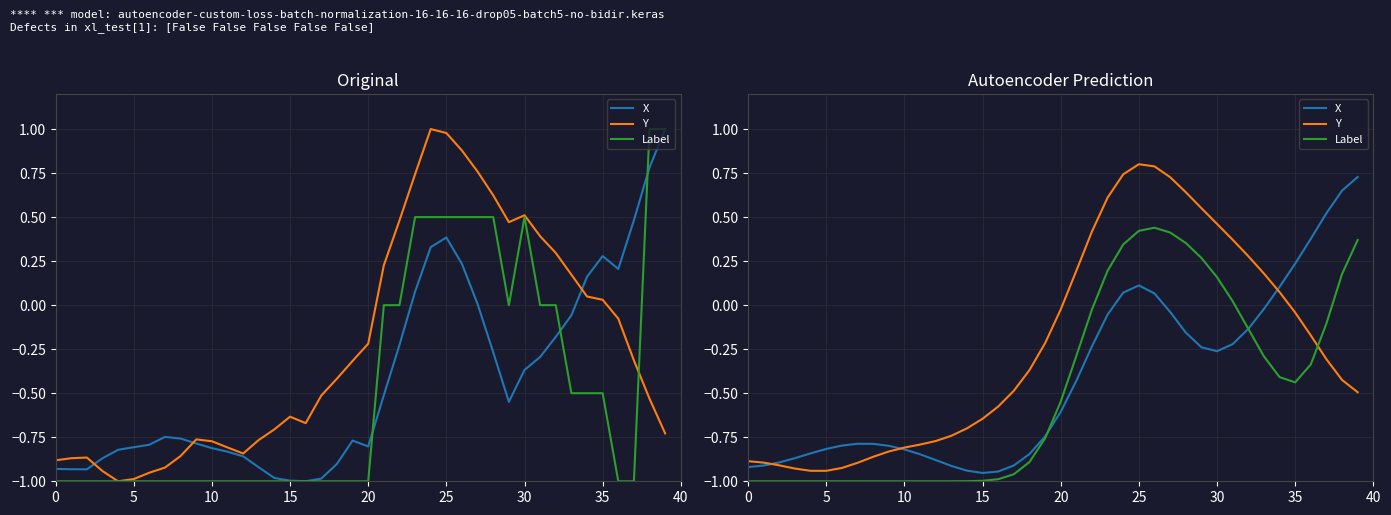

How many lines are shown in the chart?

3